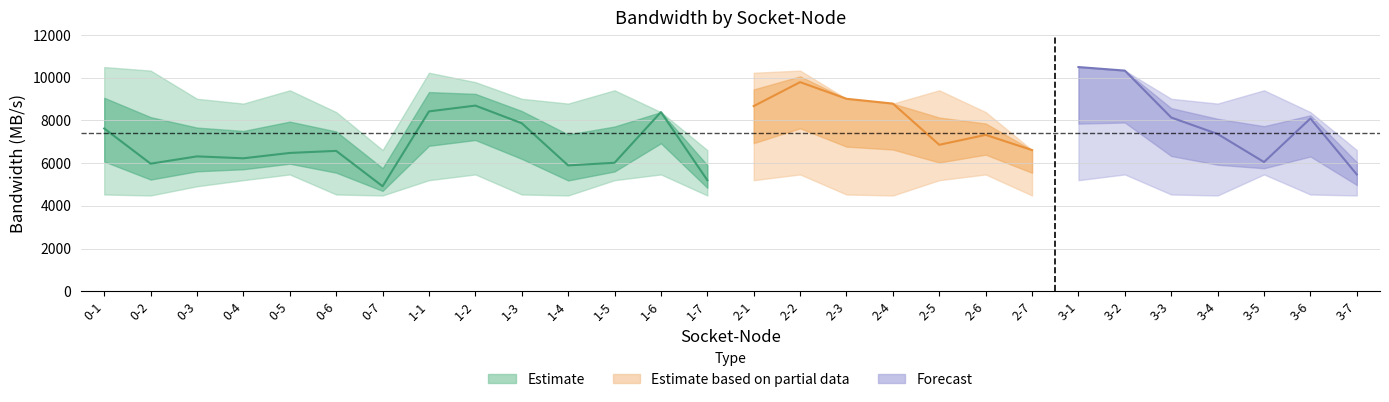

The value of bw_upper at 3-6 is 8390.2. True or false?

True